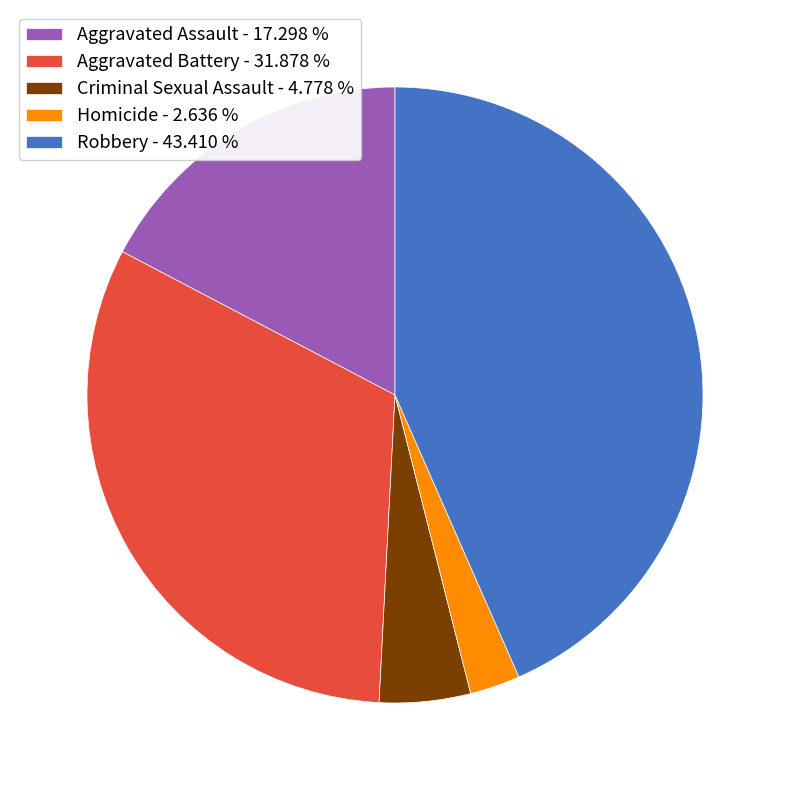

What is the ratio of the value at Aggravated Assault to the value at Homicide?

6.6